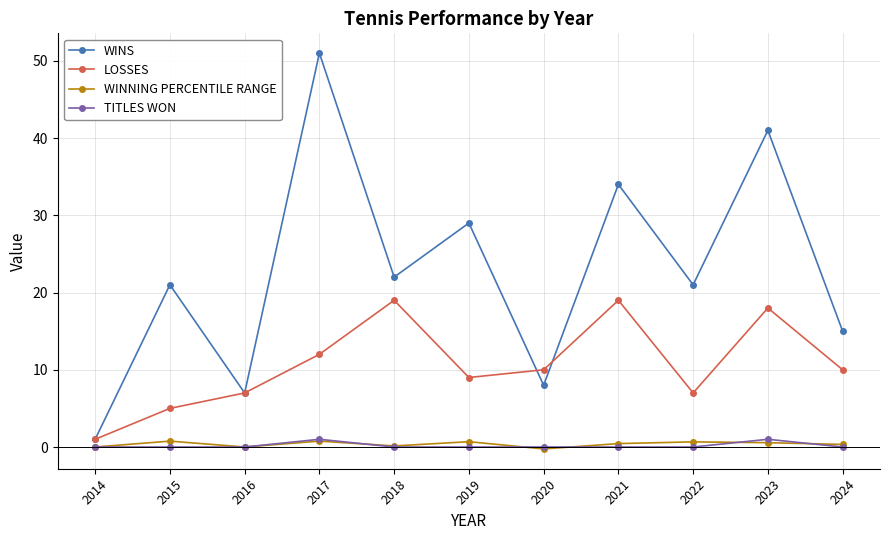

Which series has the largest total across all categories?

WINS